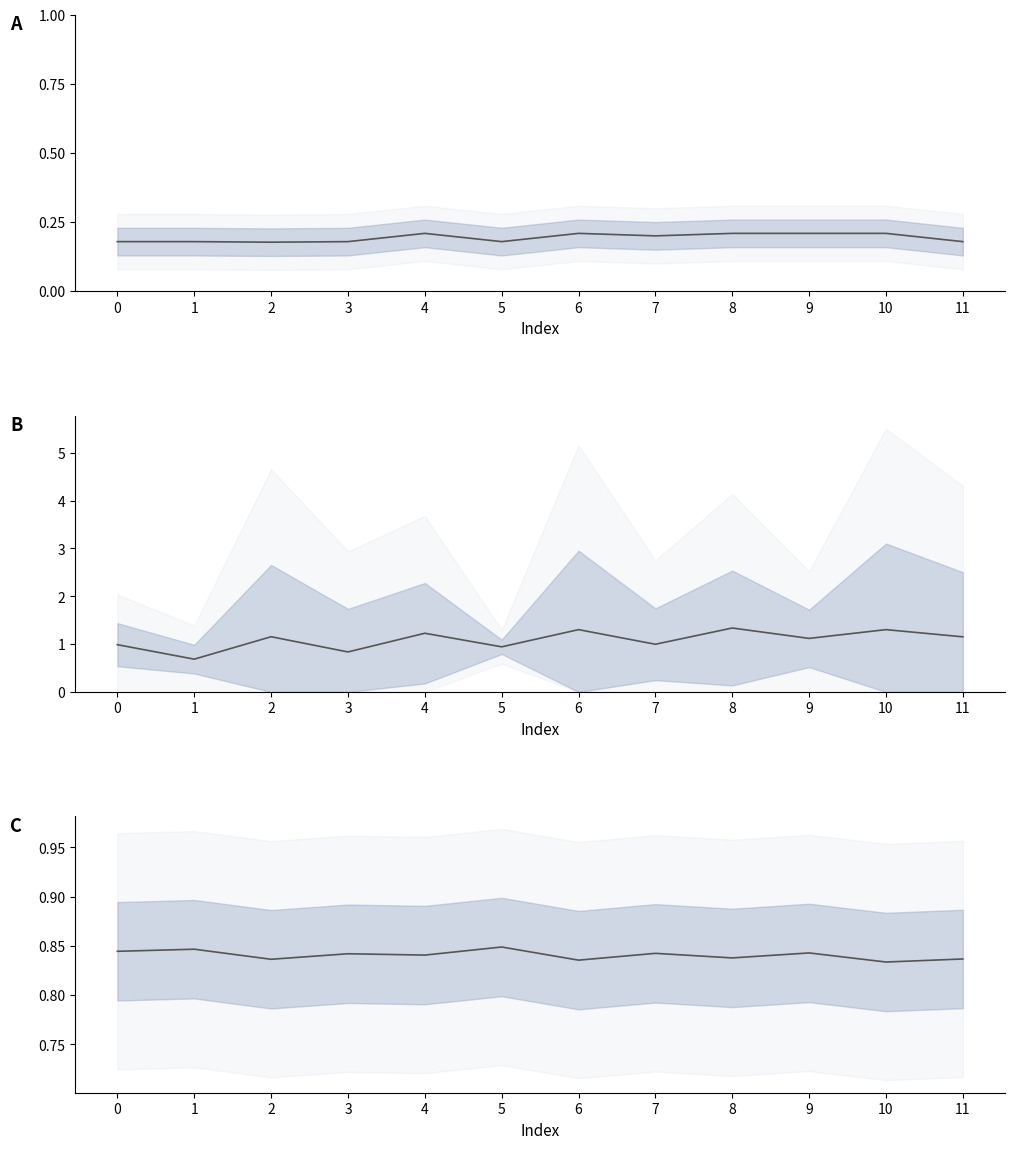

Reading left to right, extract all data points from this chart.

mean_fit_time: 0=0.2	1=0.2	2=0.2	3=0.2	4=0.2	5=0.2	6=0.2	7=0.2	8=0.2	9=0.2	10=0.2	11=0.2
mean_score_time: 0=1.0	1=0.7	2=1.2	3=0.8	4=1.2	5=0.9	6=1.3	7=1.0	8=1.3	9=1.1	10=1.3	11=1.2
mean_test_score: 0=0.8	1=0.8	2=0.8	3=0.8	4=0.8	5=0.8	6=0.8	7=0.8	8=0.8	9=0.8	10=0.8	11=0.8